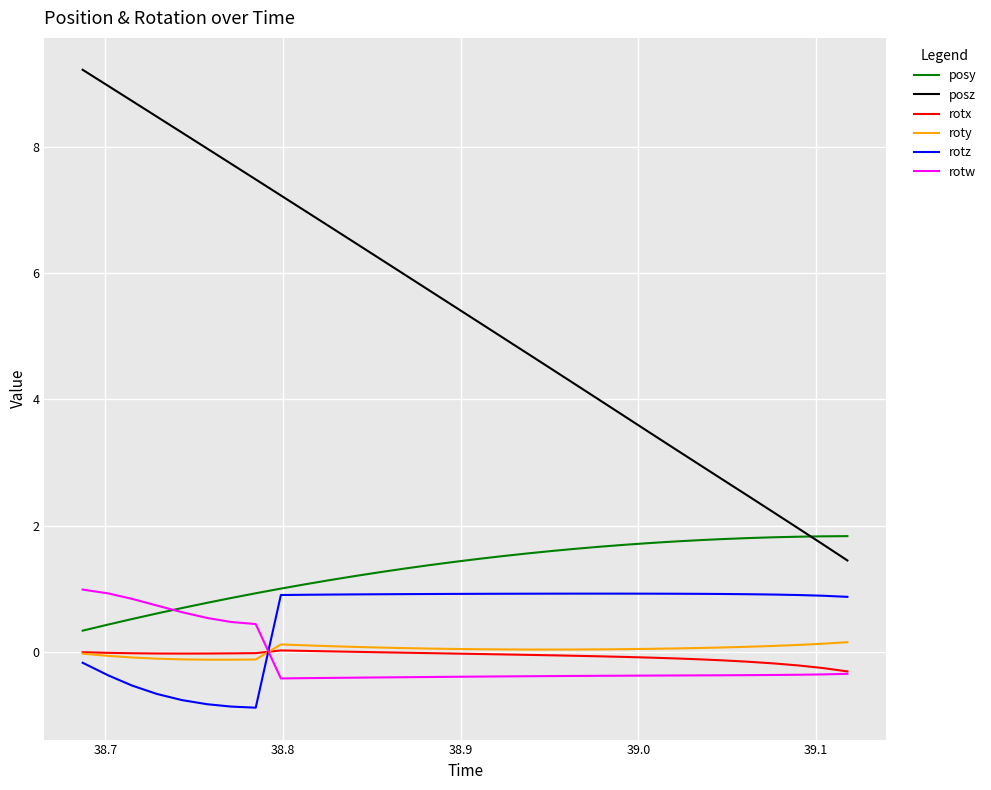

What is the average value of the rotz series?

0.5